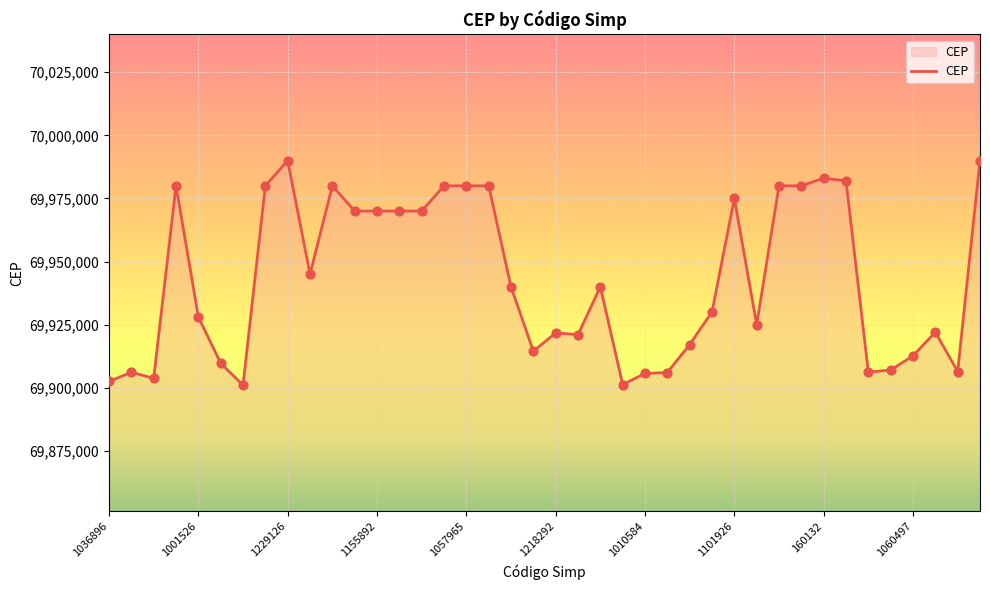

What is the minimum value shown in the chart?

69900970